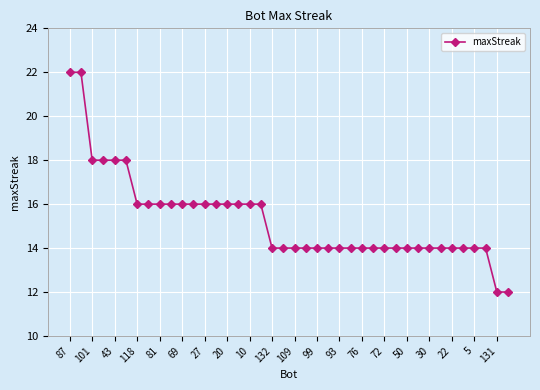

What is the sum of all values?

612